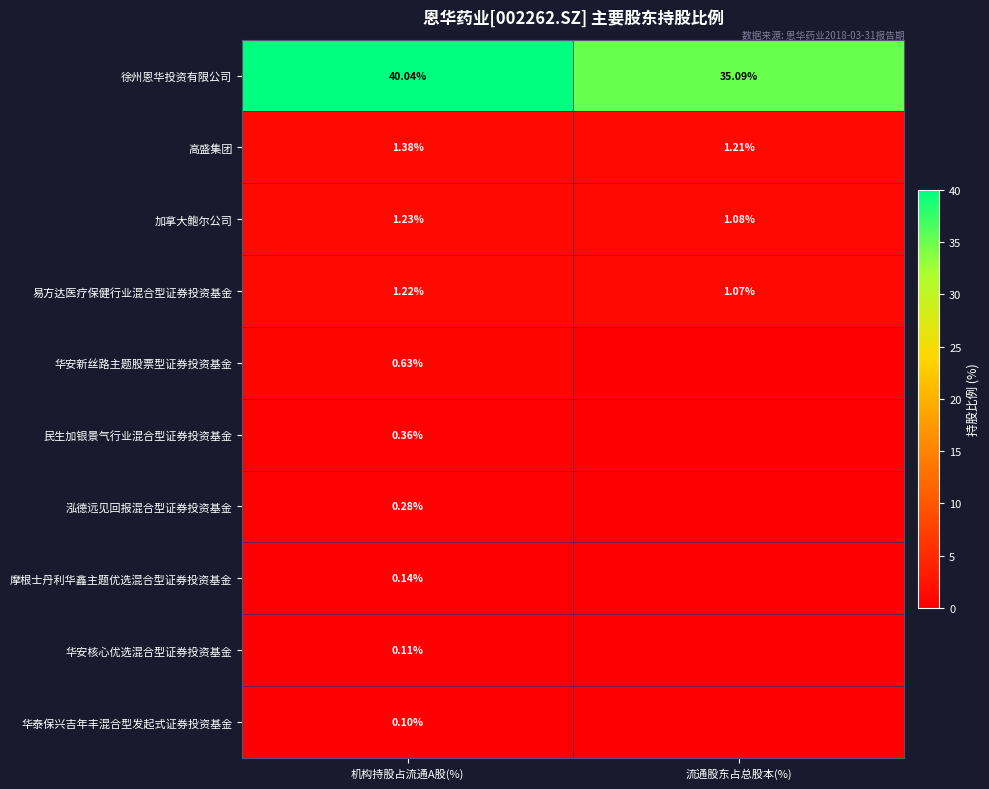

Where is 徐州恩华投资有限公司 nearest to the value 37?

流通股东占总股本(%)